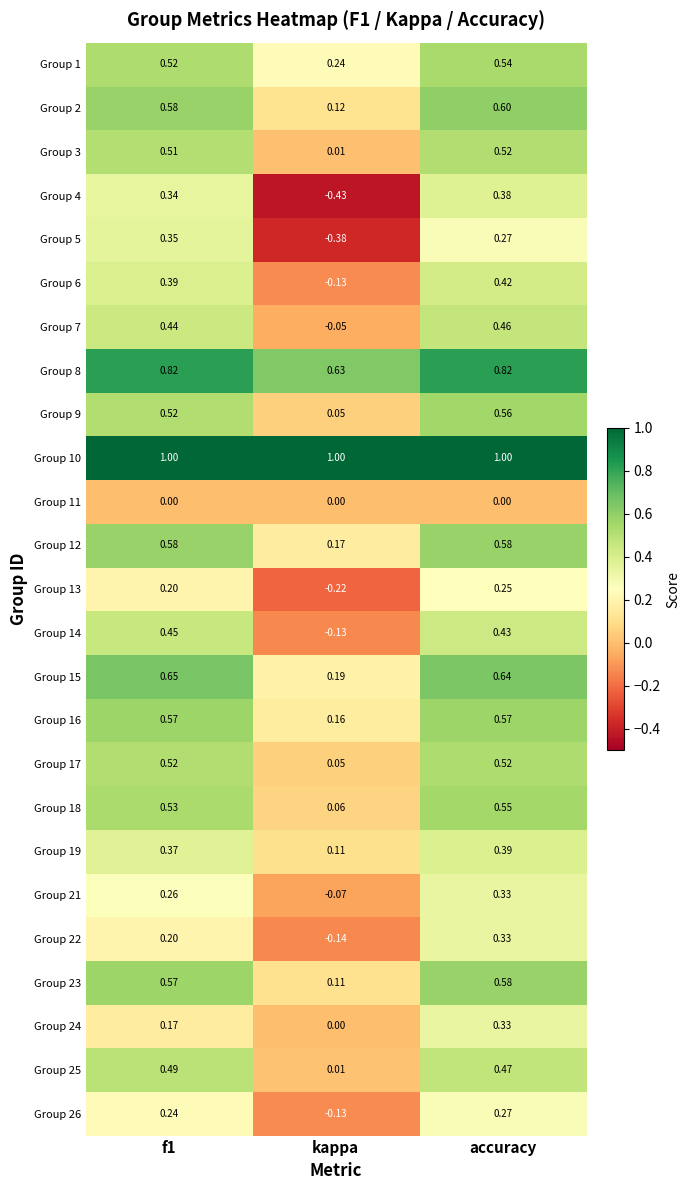

What is the spread (max minus min) of values at f1?

1.0